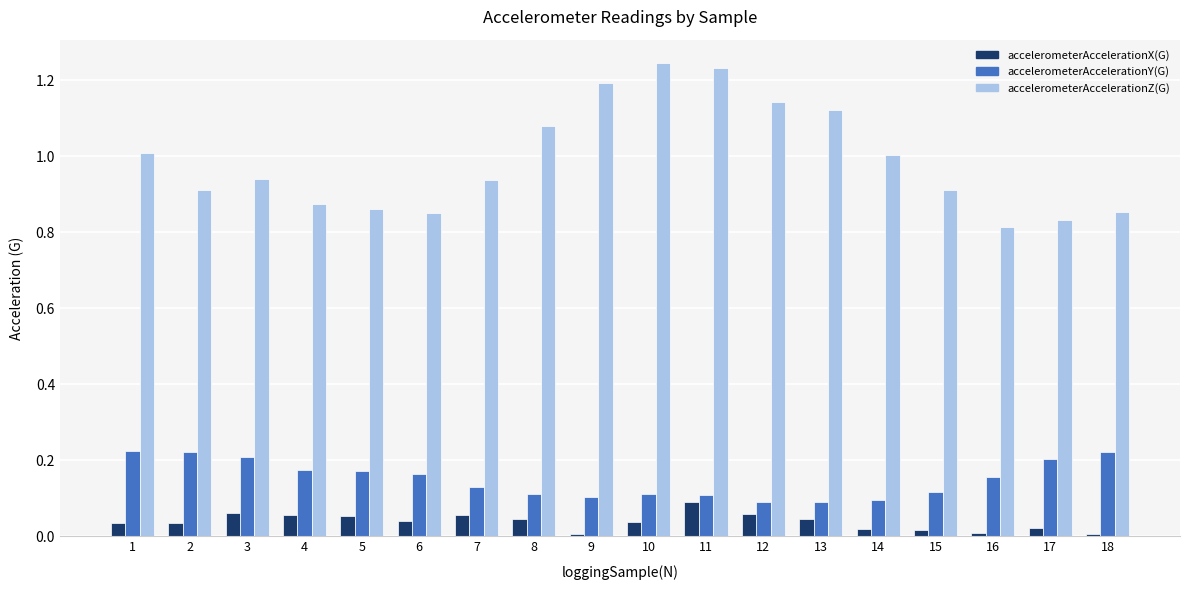

List the series in order of their peak value, lowest first.

accelerometerAccelerationX(G), accelerometerAccelerationY(G), accelerometerAccelerationZ(G)